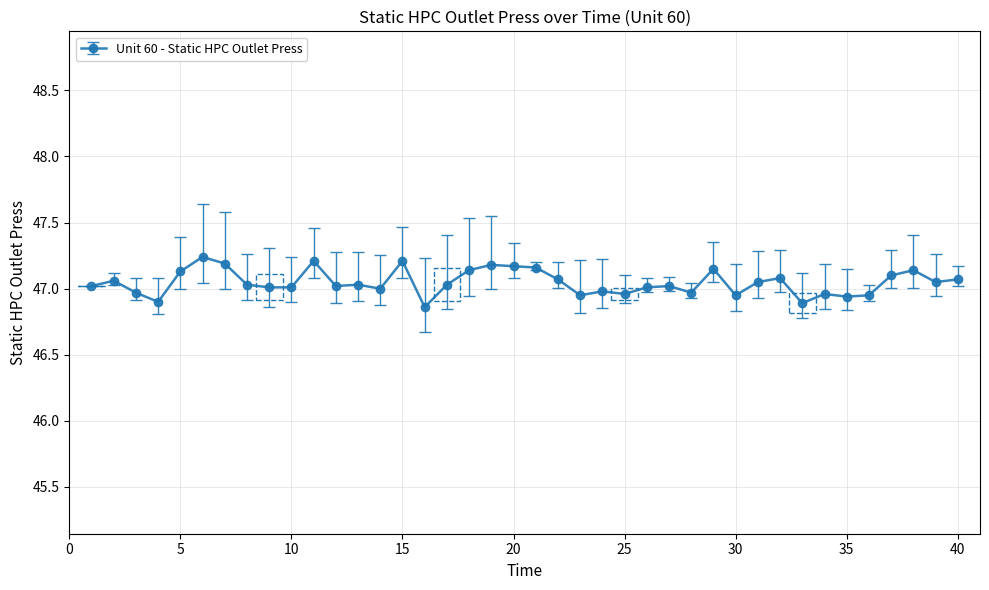

True or false: the data has more than 1 interior local peaks.

True